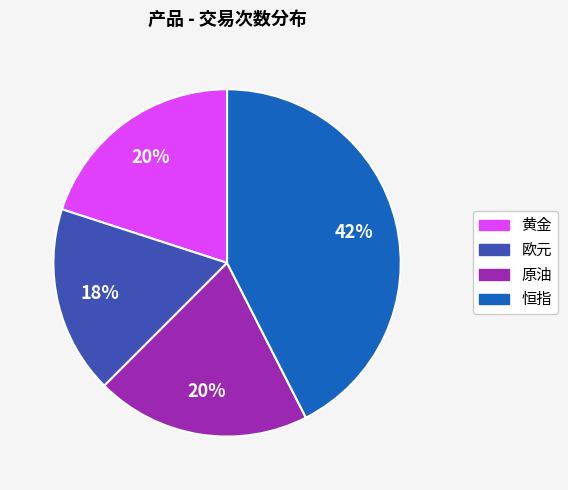

Is there any slice that represents more than half of the pie?

No